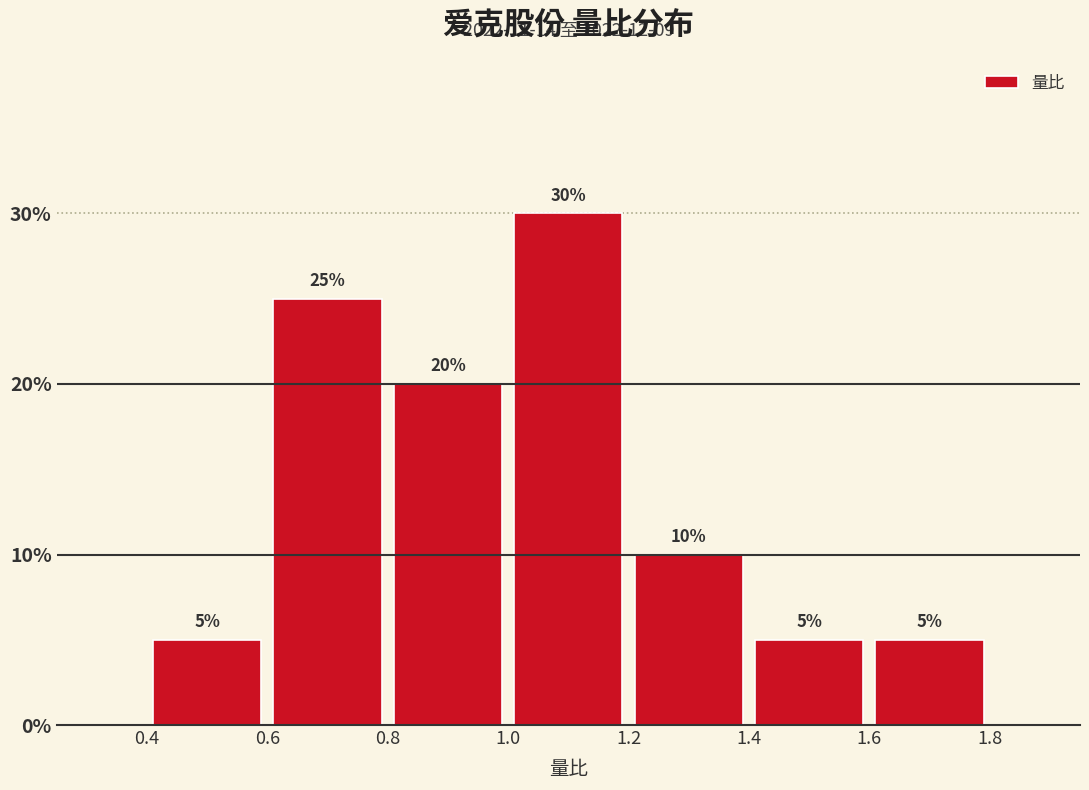

How tall is the bar that spans 1.6 to 1.8 on the x-axis?

5